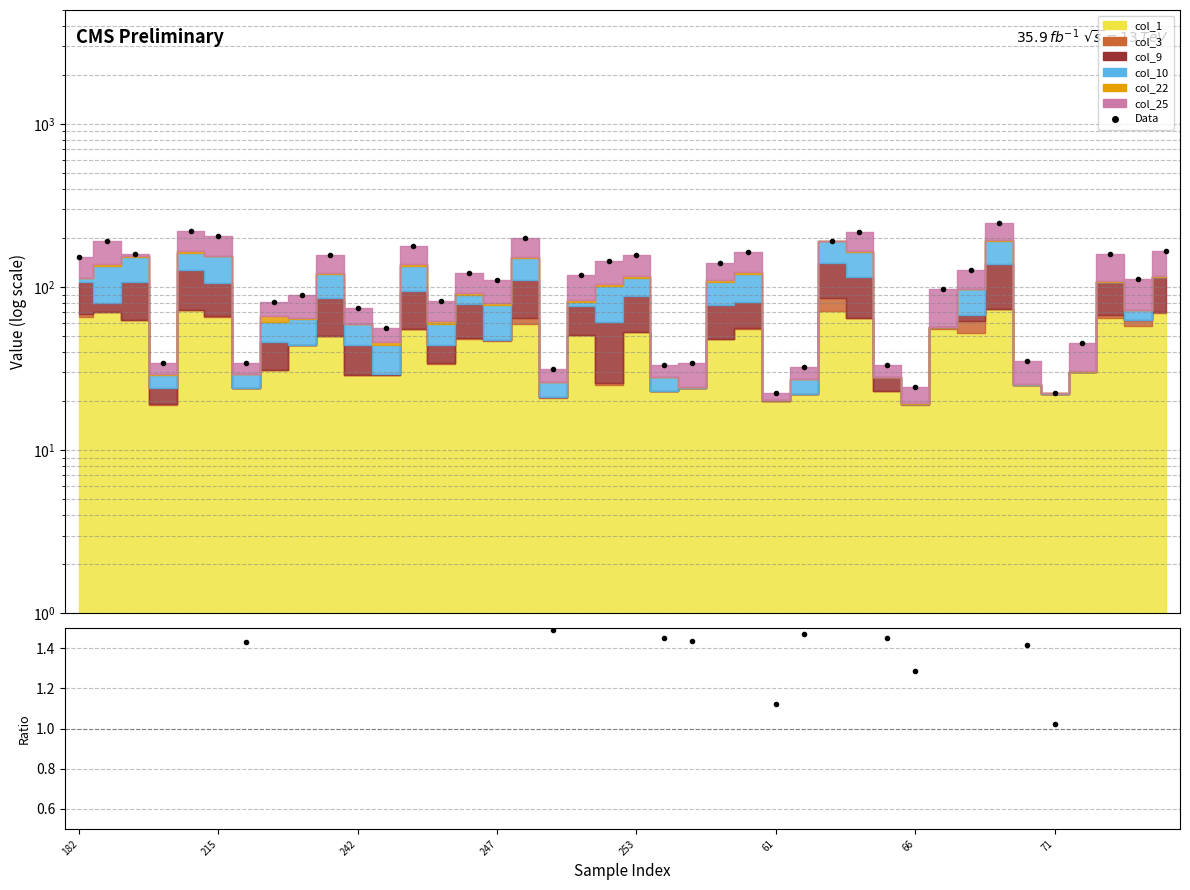

What is the label of the 20th point from the left?

19